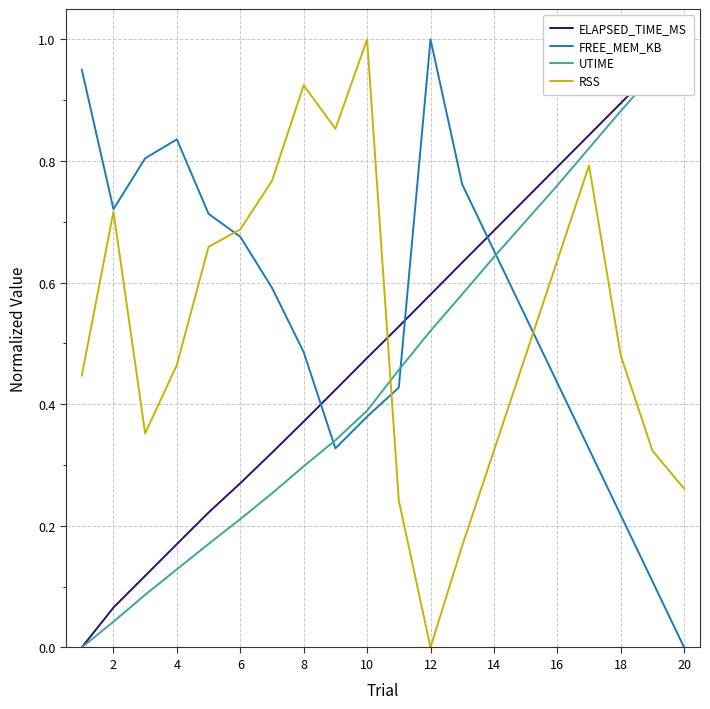

How many lines are shown in the chart?

4